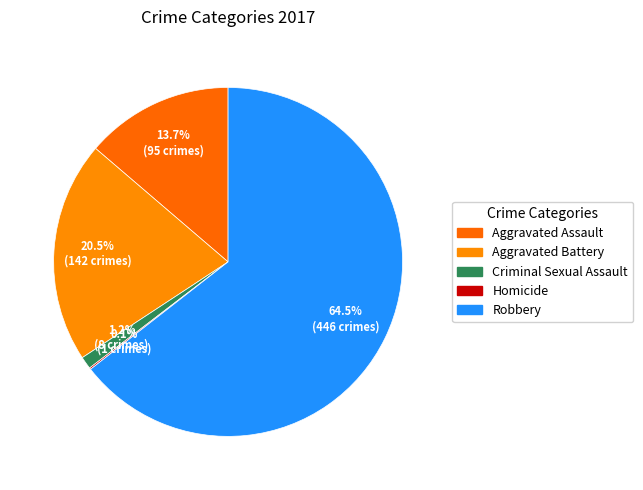

What percentage is the Robbery slice, to the nearest percent?

64%